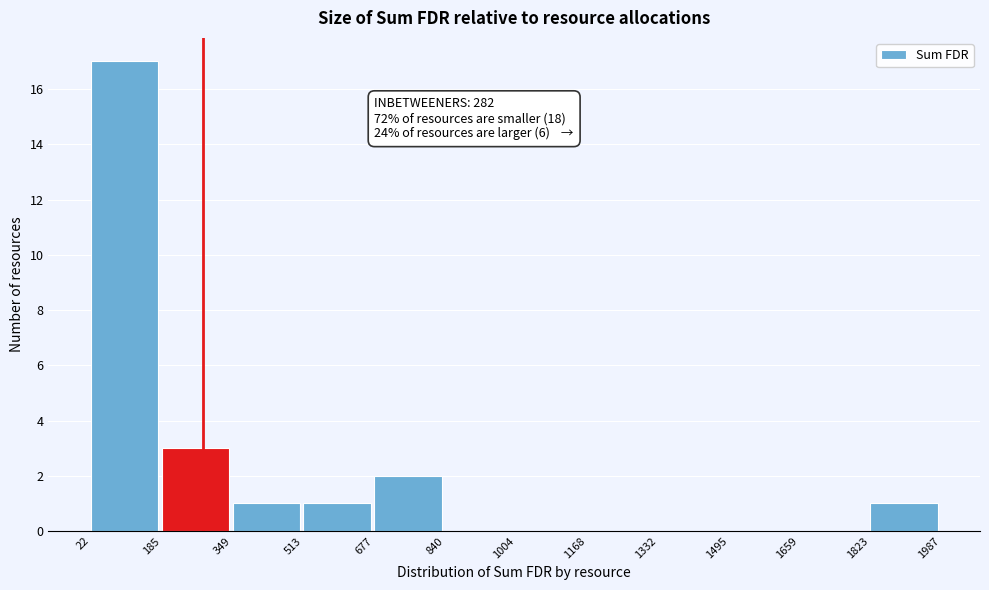

Which range on the x-axis has the tallest bar?

22 to 185